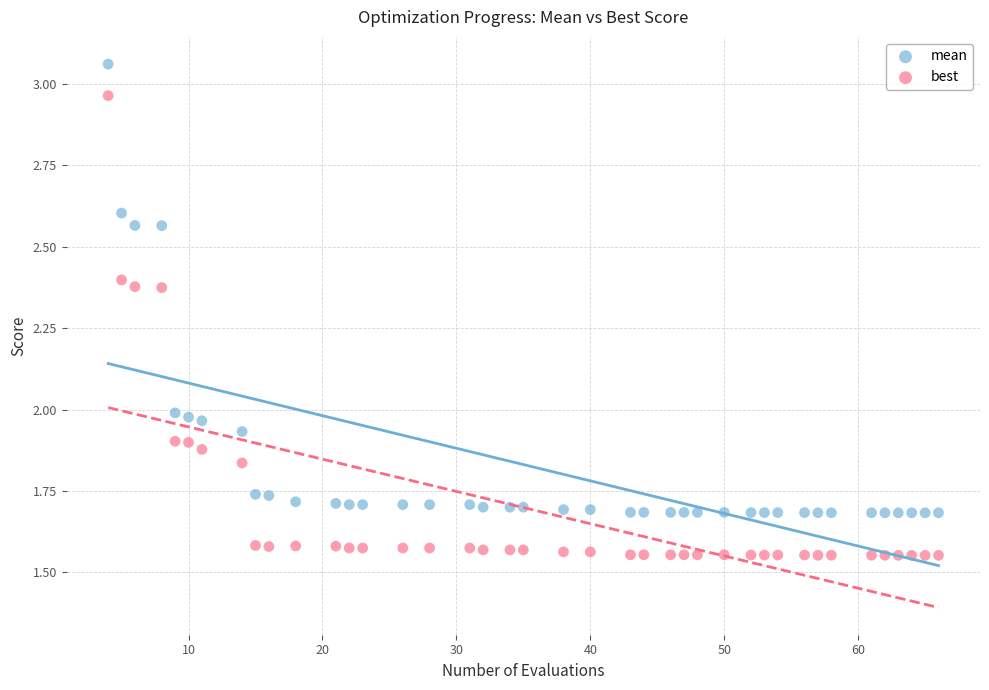

Which series contains the highest Y value?

mean